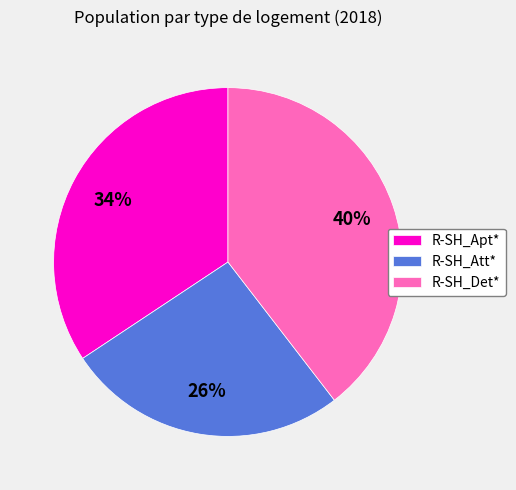

Between R-SH_Det* and R-SH_Att*, which is larger?

R-SH_Det*